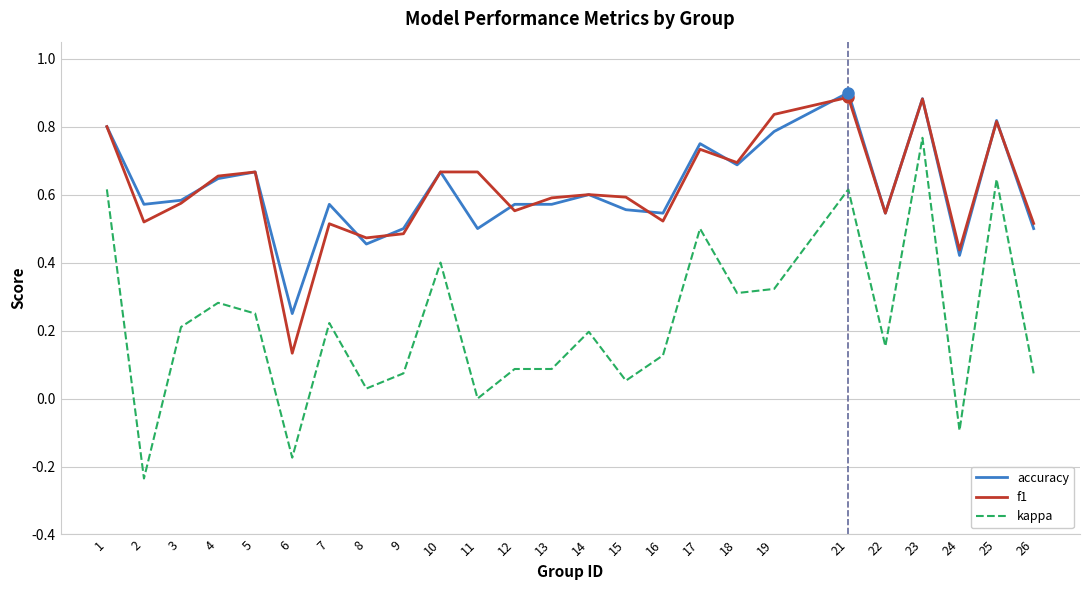

What is the total value across all series at 15?

1.2